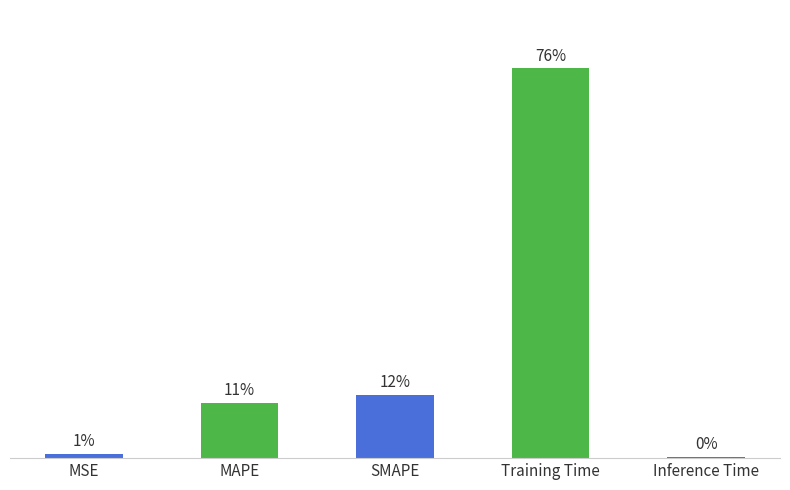

Does the chart contain stacked bars?

No